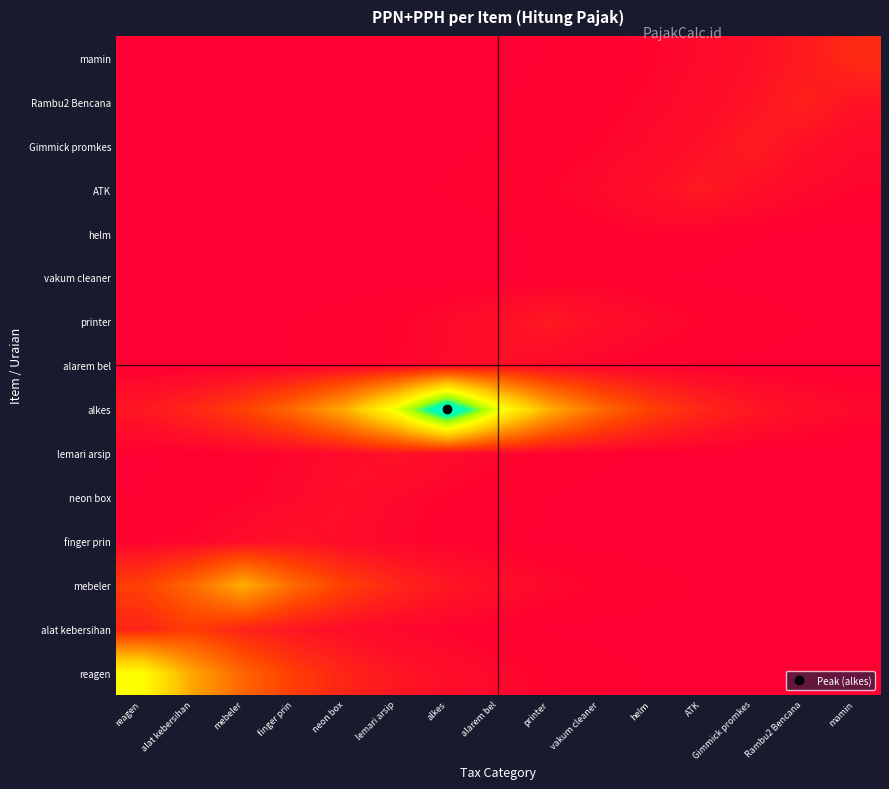

Reading left to right, what are all the values shown in this chart?

reagen: reagen=4480386.2	alat kebersihan=2717491.6	mebeler=1648242.0	finger prin=999709.3	neon box=606354.3	lemari arsip=367772.5	alkes=223065.3	alarem bel=135295.9	printer=82061.1	vakum cleaner=49772.6	helm=30188.6	ATK=18310.3	Gimmick promkes=11105.8	Rambu2 Bencana=6736.0	mamin=4085.6
alat kebersihan: reagen=592313.0	alat kebersihan=976559.1	mebeler=592313.0	finger prin=359256.0	neon box=217899.8	lemari arsip=132162.9	alkes=80160.9	alarem bel=48620.0	printer=29489.5	vakum cleaner=17886.3	helm=10848.6	ATK=6580.0	Gimmick promkes=3991.0	Rambu2 Bencana=2420.6	mamin=1468.2
mebeler: reagen=1045153.9	alat kebersihan=1723167.4	mebeler=2841022.7	finger prin=1723167.4	neon box=1045153.9	lemari arsip=633917.9	alkes=384490.6	alarem bel=233205.3	printer=141446.2	vakum cleaner=85791.5	helm=52035.1	ATK=31560.9	Gimmick promkes=19142.7	Rambu2 Bencana=11610.6	mamin=7042.2
finger prin: reagen=69981.7	alat kebersihan=115380.4	mebeler=190230.1	finger prin=313636.4	neon box=190230.1	lemari arsip=115380.4	alkes=69981.7	alarem bel=42446.1	printer=25744.8	vakum cleaner=15615.0	helm=9471.0	ATK=5744.5	Gimmick promkes=3484.2	Rambu2 Bencana=2113.3	mamin=1281.8
neon box: reagen=31834.5	alat kebersihan=52486.3	mebeler=86535.3	finger prin=142672.6	neon box=235227.3	lemari arsip=142672.6	alkes=86535.3	alarem bel=52486.3	printer=31834.5	vakum cleaner=19308.6	helm=11711.3	ATK=7103.2	Gimmick promkes=4308.3	Rambu2 Bencana=2613.1	mamin=1584.9
lemari arsip: reagen=25744.8	alat kebersihan=42446.1	mebeler=69981.7	finger prin=115380.4	neon box=190230.1	lemari arsip=313636.4	alkes=190230.1	alarem bel=115380.4	printer=69981.7	vakum cleaner=42446.1	helm=25744.8	ATK=15615.0	Gimmick promkes=9471.0	Rambu2 Bencana=5744.5	mamin=3484.2
alkes: reagen=387932.1	alat kebersihan=639591.9	mebeler=1054508.8	finger prin=1738591.2	neon box=2866452.2	lemari arsip=4725980.8	alkes=7791825.0	alarem bel=4725980.8	printer=2866452.2	vakum cleaner=1738591.2	helm=1054508.8	ATK=639591.9	Gimmick promkes=387932.1	Rambu2 Bencana=235292.7	mamin=142712.3
alarem bel: reagen=7892.5	alat kebersihan=13012.5	mebeler=21454.0	finger prin=35371.7	neon box=58318.1	lemari arsip=96150.3	alkes=158525.1	alarem bel=261363.6	printer=158525.1	vakum cleaner=96150.3	helm=58318.1	ATK=35371.7	Gimmick promkes=21454.0	Rambu2 Bencana=13012.5	mamin=7892.5
printer: reagen=7659.3	alat kebersihan=12628.0	mebeler=20820.0	finger prin=34326.5	neon box=56594.8	lemari arsip=93309.0	alkes=153840.5	alarem bel=253640.1	printer=418181.8	vakum cleaner=253640.1	helm=153840.5	ATK=93309.0	Gimmick promkes=56594.8	Rambu2 Bencana=34326.5	mamin=20820.0
vakum cleaner: reagen=696.8	alat kebersihan=1148.8	mebeler=1894.0	finger prin=3122.7	neon box=5148.5	lemari arsip=8488.4	alkes=13994.9	alarem bel=23073.8	printer=38042.2	vakum cleaner=62721.0	helm=38042.2	ATK=23073.8	Gimmick promkes=13994.9	Rambu2 Bencana=8488.4	mamin=5148.5
helm: reagen=669.2	alat kebersihan=1103.3	mebeler=1819.1	finger prin=2999.1	neon box=4944.8	lemari arsip=8152.5	alkes=13441.3	alarem bel=22160.9	printer=36537.1	vakum cleaner=60239.5	helm=99318.2	ATK=60239.5	Gimmick promkes=36537.1	Rambu2 Bencana=22160.9	mamin=13441.3
ATK: reagen=1749.3	alat kebersihan=2884.0	mebeler=4755.0	finger prin=7839.6	neon box=12925.4	lemari arsip=21310.4	alkes=35134.8	alarem bel=57927.6	printer=95506.4	vakum cleaner=157463.4	helm=259613.3	ATK=428030.0	Gimmick promkes=259613.3	Rambu2 Bencana=157463.4	mamin=95506.4
Gimmick promkes: reagen=1126.7	alat kebersihan=1857.6	mebeler=3062.7	finger prin=5049.5	neon box=8325.3	lemari arsip=13726.1	alkes=22630.5	alarem bel=37311.4	printer=61516.0	vakum cleaner=101422.8	helm=167217.9	ATK=275695.8	Gimmick promkes=454545.5	Rambu2 Bencana=275695.8	mamin=167217.9
Rambu2 Bencana: reagen=806.4	alat kebersihan=1329.5	mebeler=2192.0	finger prin=3614.0	neon box=5958.5	lemari arsip=9823.8	alkes=16196.8	alarem bel=26704.0	printer=44027.4	vakum cleaner=72588.9	helm=119678.9	ATK=197317.2	Gimmick promkes=325321.0	Rambu2 Bencana=536363.6	mamin=325321.0
mamin: reagen=643.5	alat kebersihan=1060.9	mebeler=1749.2	finger prin=2884.0	neon box=4754.8	lemari arsip=7839.4	alkes=12925.0	alarem bel=21309.7	printer=35133.8	vakum cleaner=57925.9	helm=95503.6	ATK=157458.9	Gimmick promkes=259605.8	Rambu2 Bencana=428017.7	mamin=705681.8